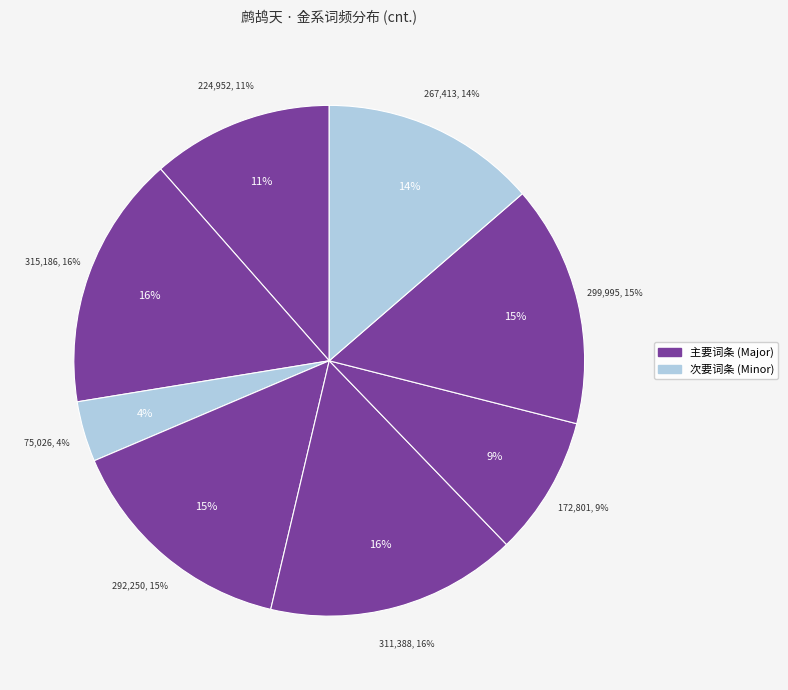

What is the total percentage of 鹧鸪天·金井梧桐转辘轳 and 鹧鸪天·金碧觚稜斗极边?

26.4%